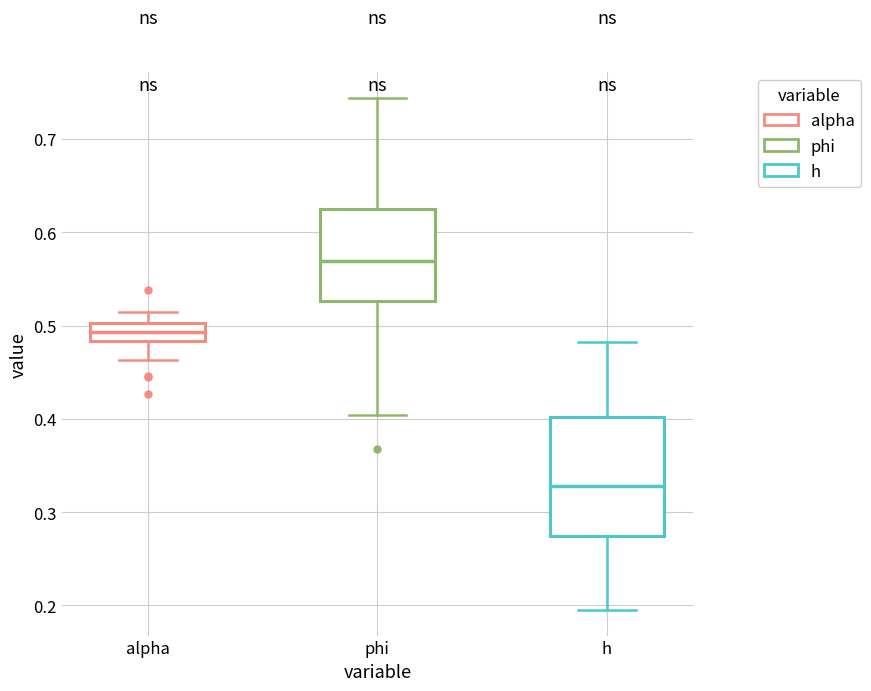

Which box is the tallest, from its lower edge to its upper edge?

h